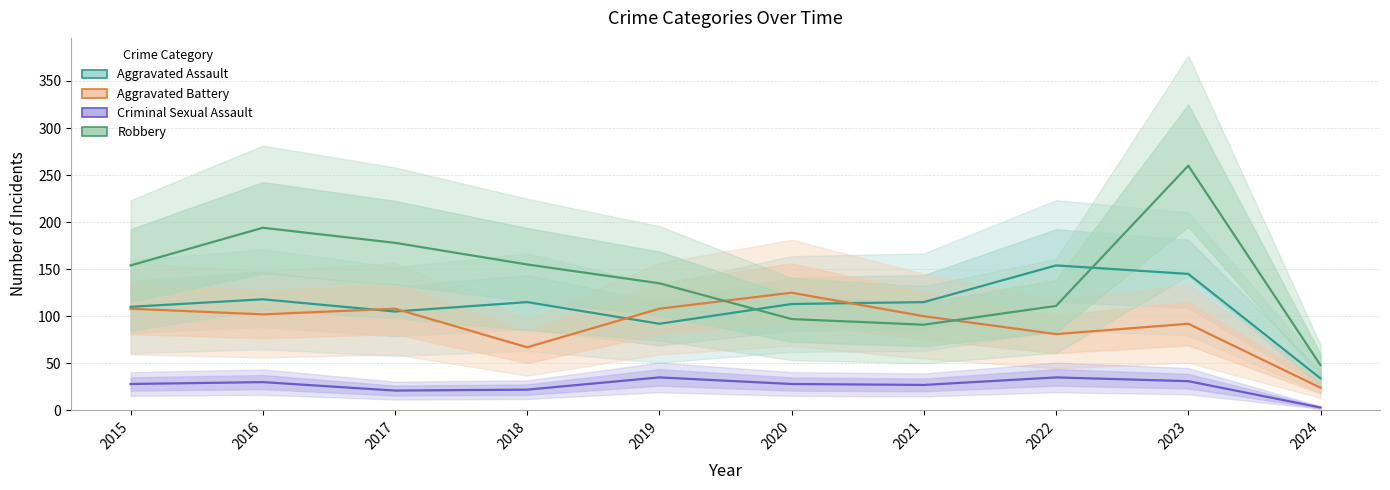

Is the value of Aggravated Assault at 2016 greater than the value of Robbery at 2016?

No